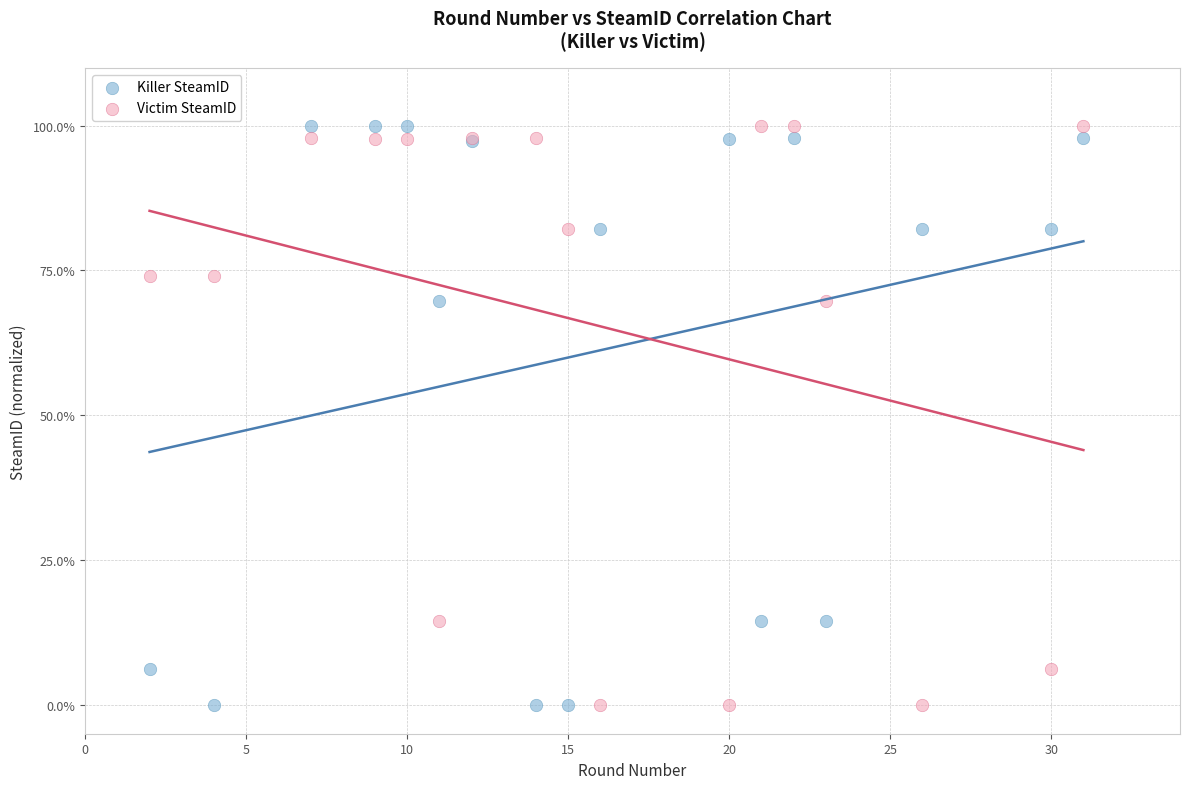

What is the X range (max minus min) for the scatter plot?

29.0